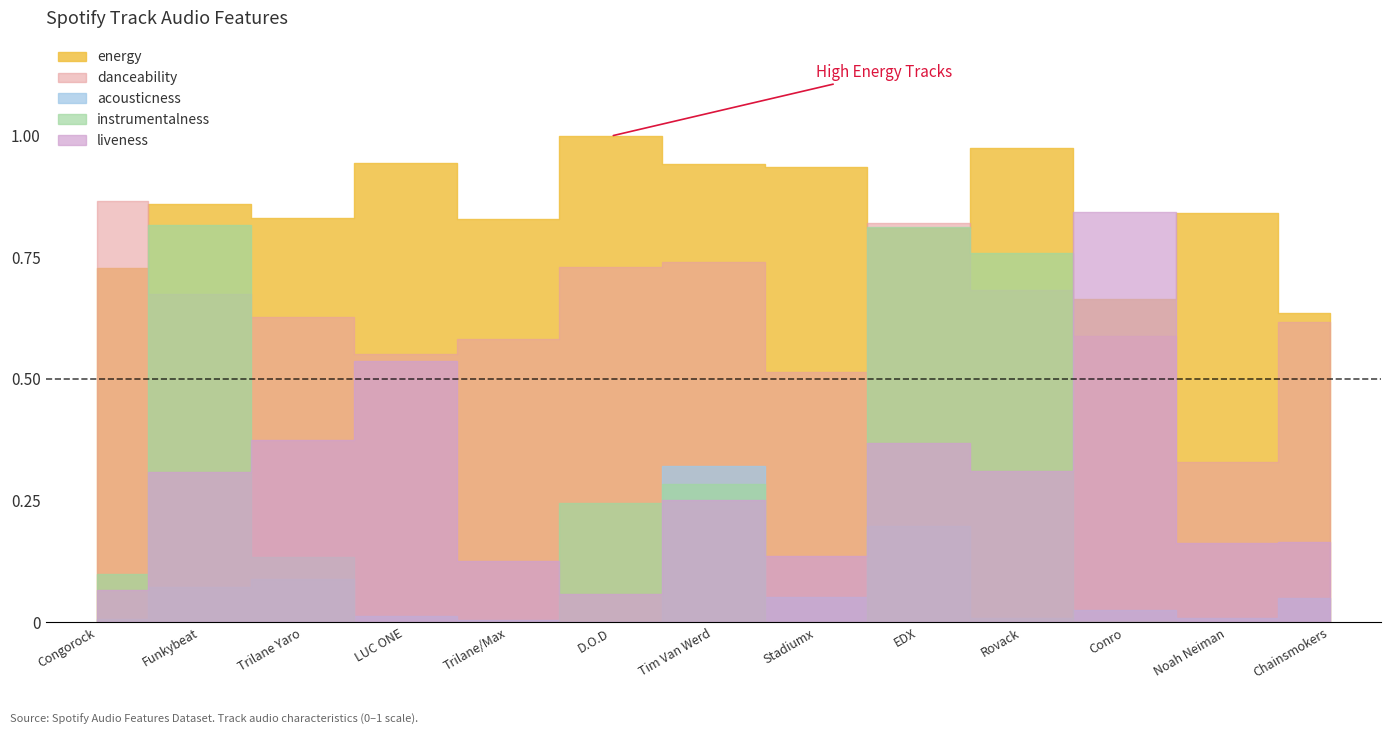

Which series has the largest total across all categories?

energy